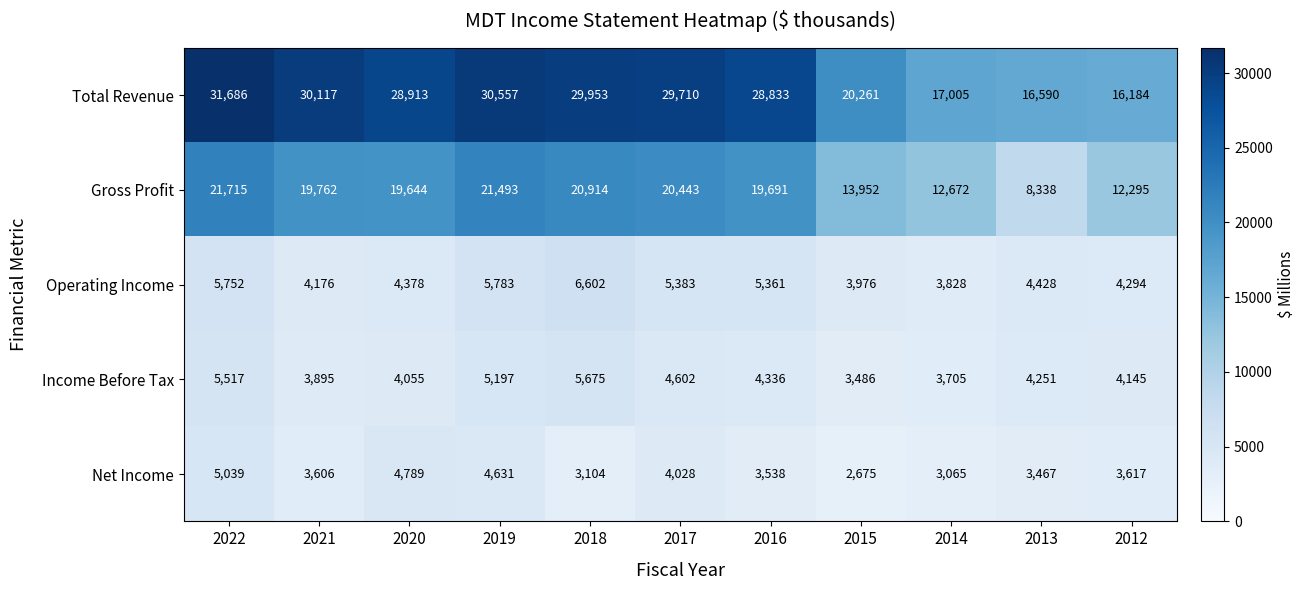

Where does the Income Before Tax series first go above 4251?

2022